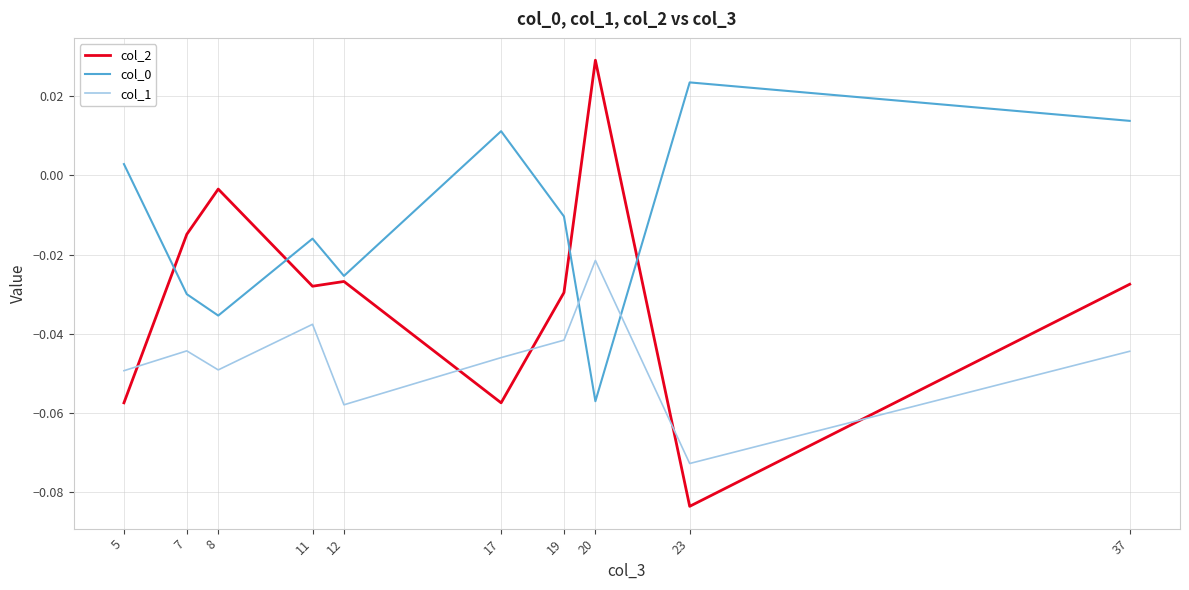

How many lines are shown in the chart?

3